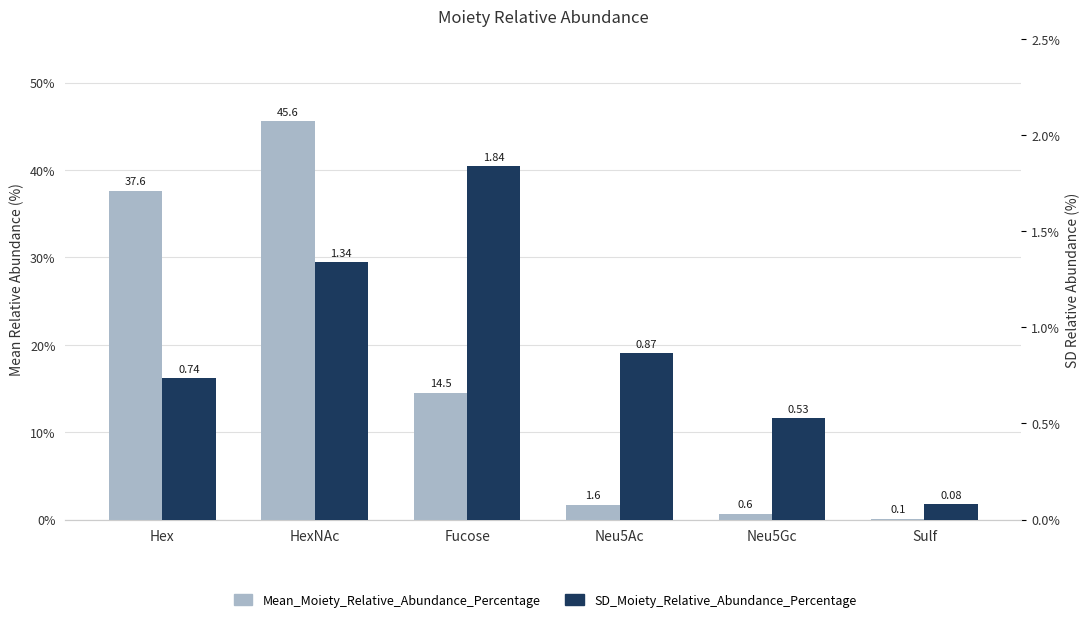

What is the sum of the Mean_Moiety_Relative_Abundance_Percentage values at Neu5Gc and HexNAc?

46.2